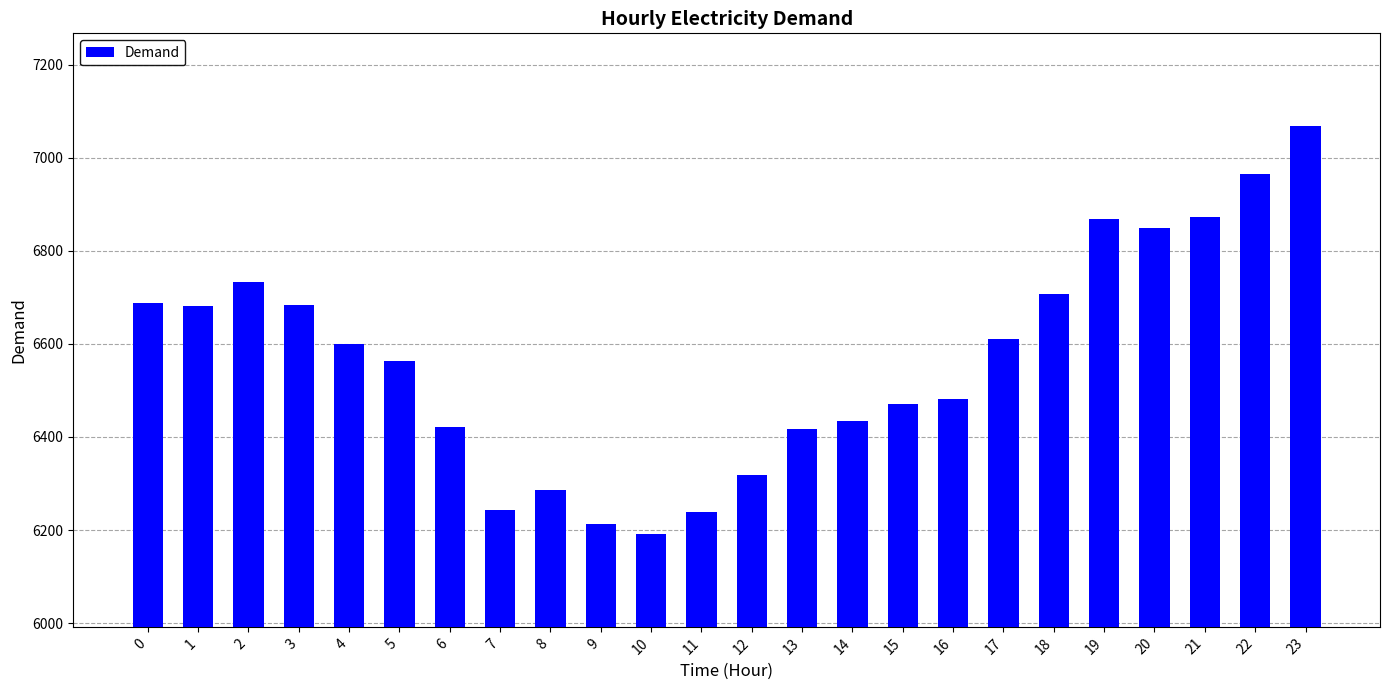

Read the value at 13, to the nearest 50.

6400